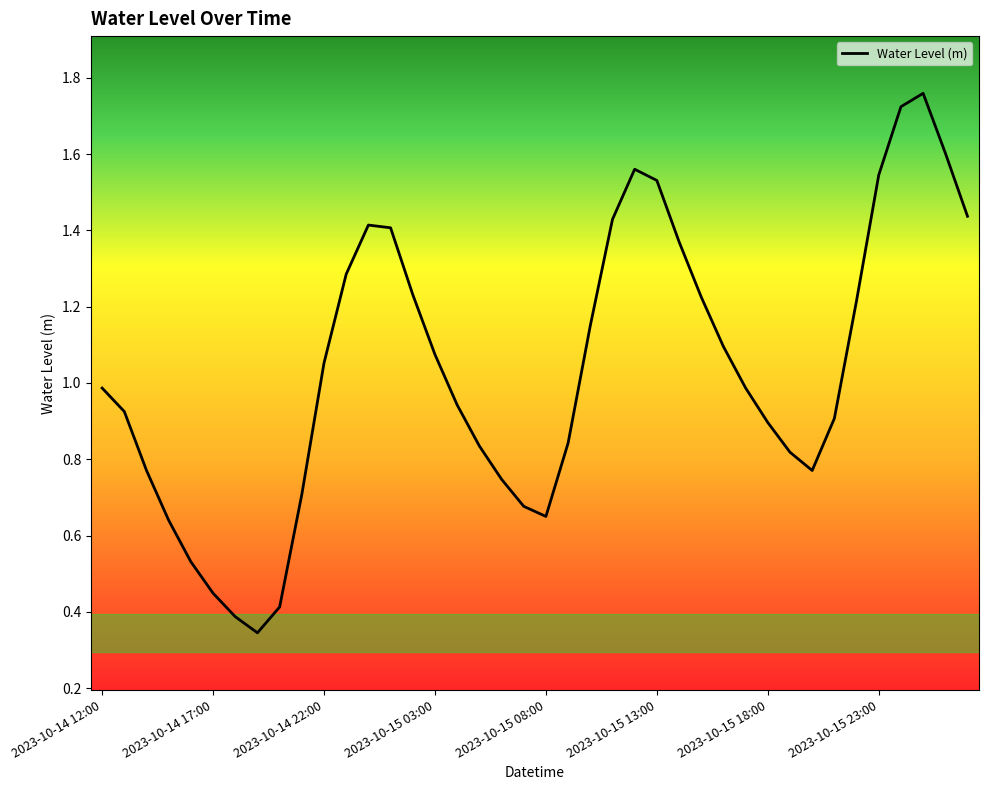

What is the value of the 8th point from the left?

0.3